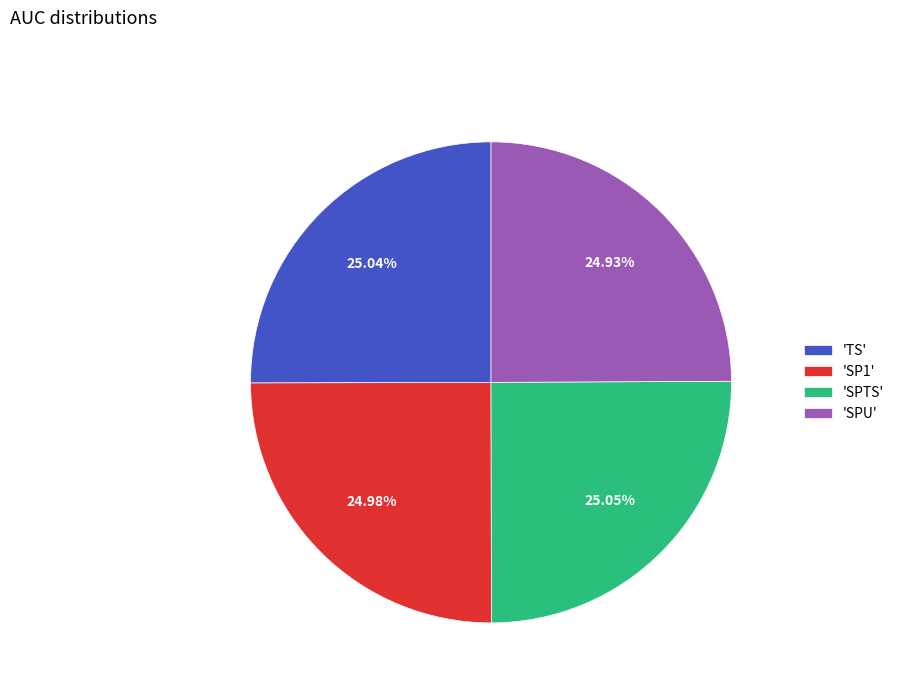

Is 'TS' the majority of the pie?

No